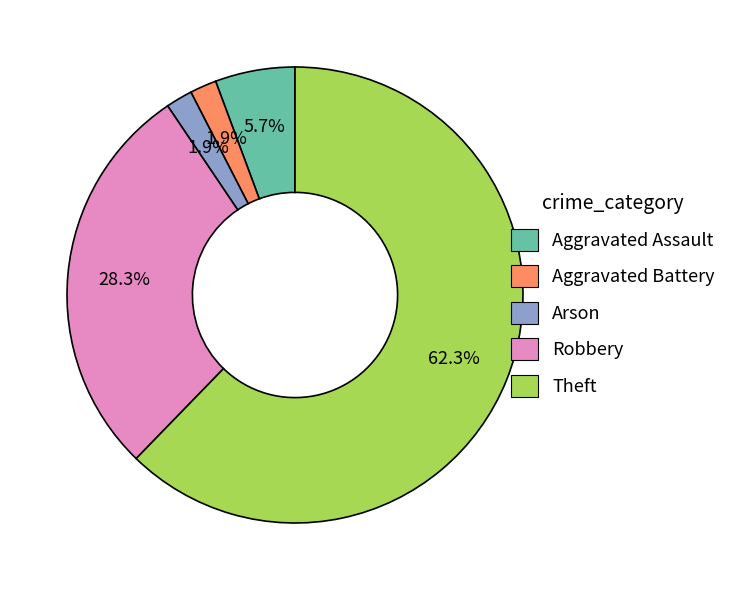

Approximately how many times larger is the value at Robbery compared to Theft?

0.5